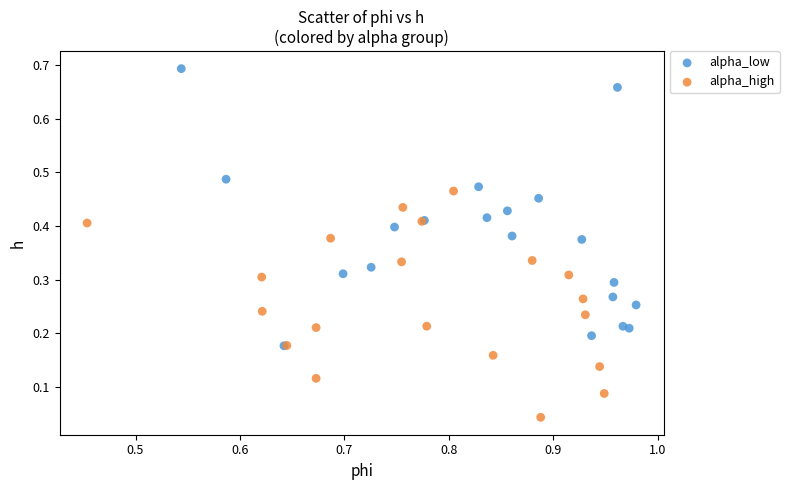

Which series contains the highest Y value?

alpha_low